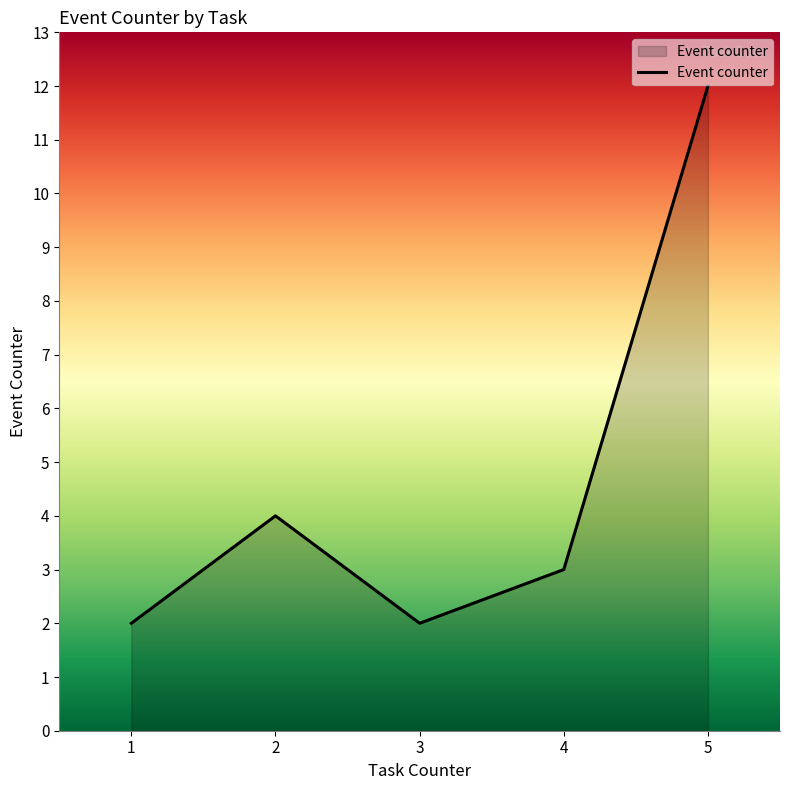

Reading left to right, transcribe all the data shown in this chart.

1=2	2=4	3=2	4=3	5=12